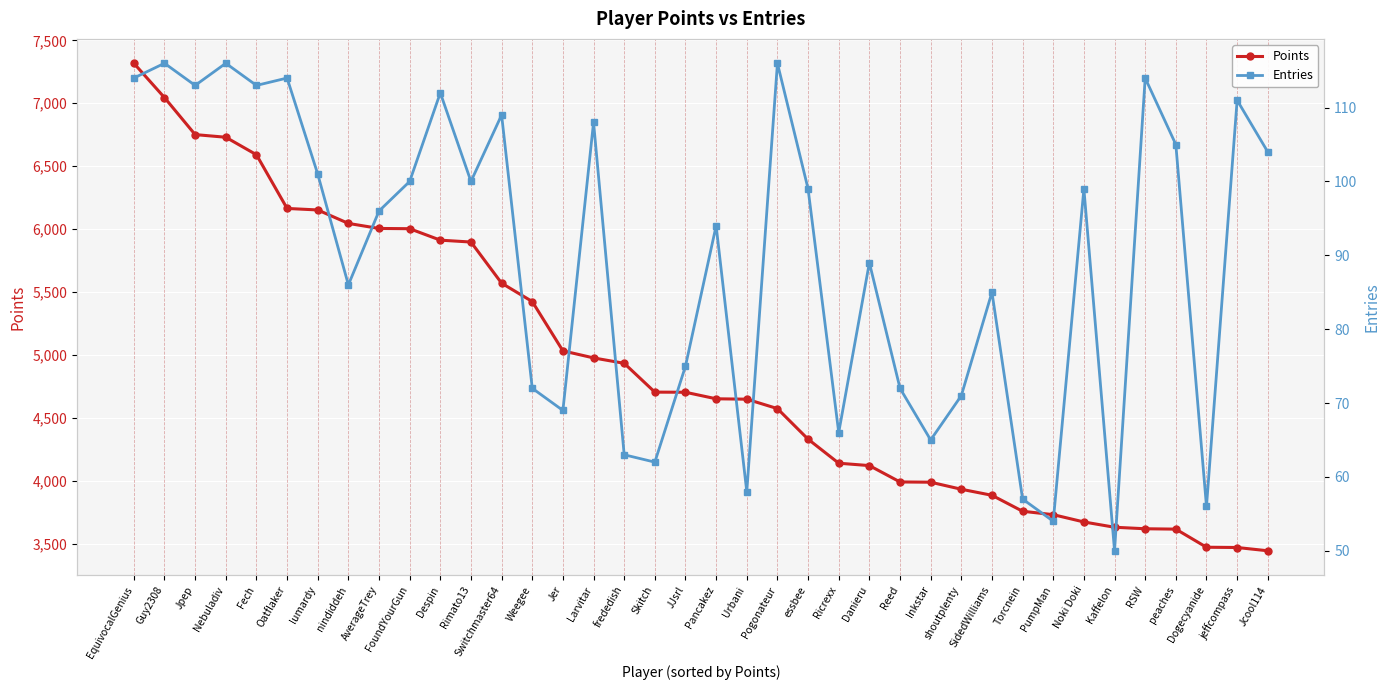

Rank the categories by Points value from highest to lowest.

EquivocalGenius, Guy2308, Jpep, Nebuladiv, Fech, Oatflaker, lumardy, nindiddeh, AverageTrey, FoundYourGun, Despin, Rimato13, Switchmaster64, Weegee, Jer, Larvitar, frededish, Skitch, JJsrl, Pancakez, Urbani, Pogonateur, essbee, Ricrexx, Danieru, Reed, Inkstar, shoutplenty, SidedWilliams, Torcnein, PumpMan, Noki Doki, Kaffelon, RSW, peaches, Dogecyanide, jeffcompass, Jcool114